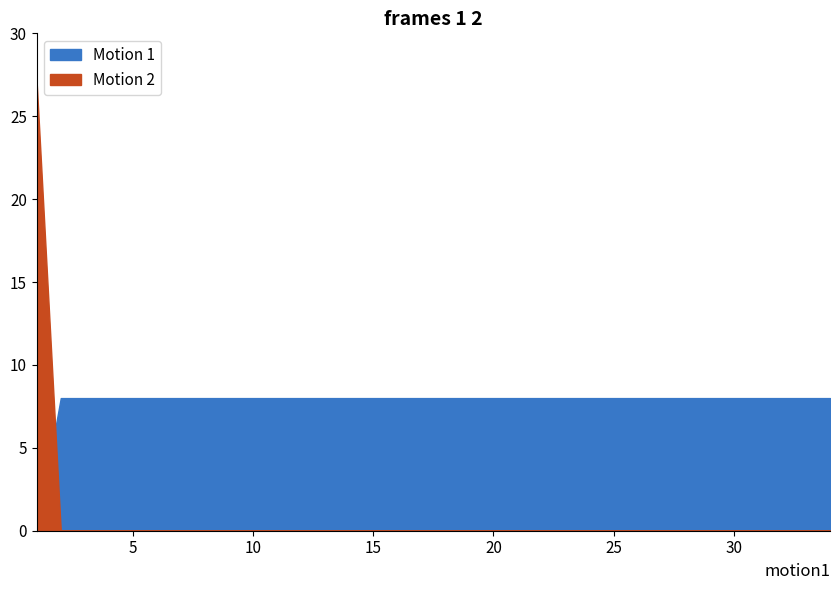

How many values in Motion 2 are above zero?

33